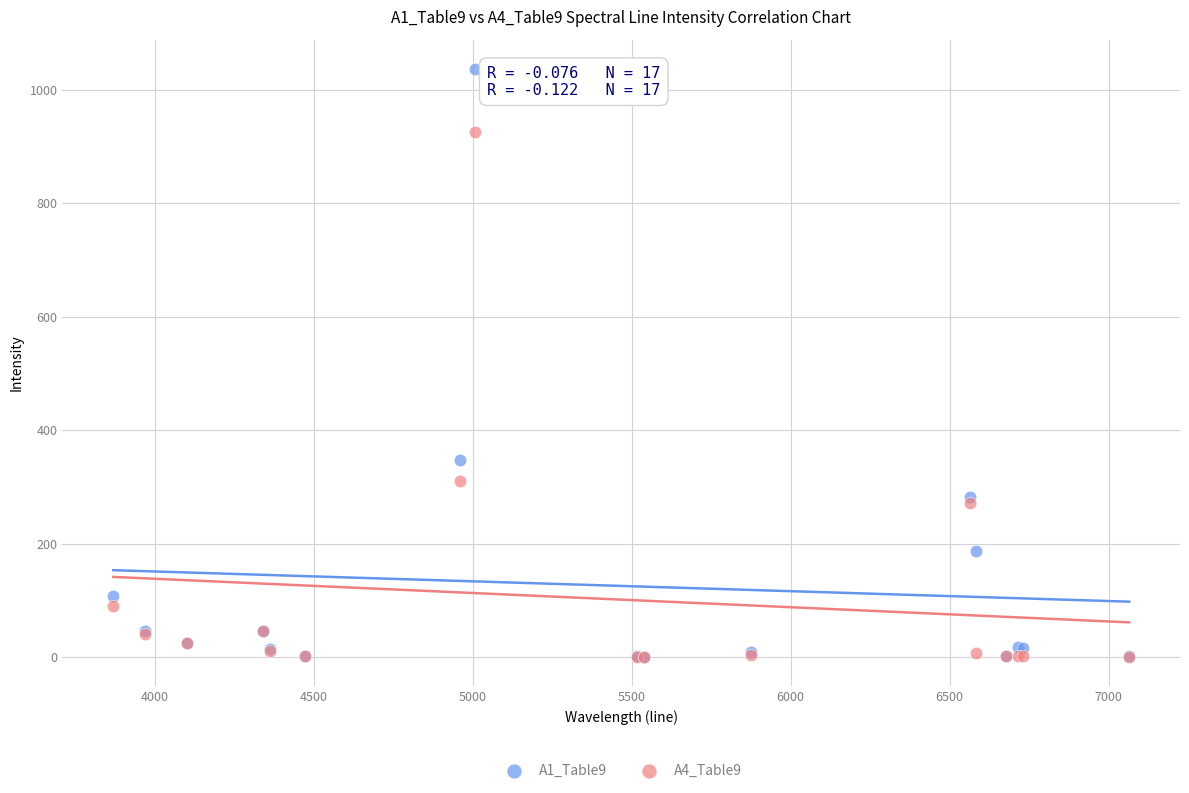

Across all series, what Y value is closest to 518?

347.0